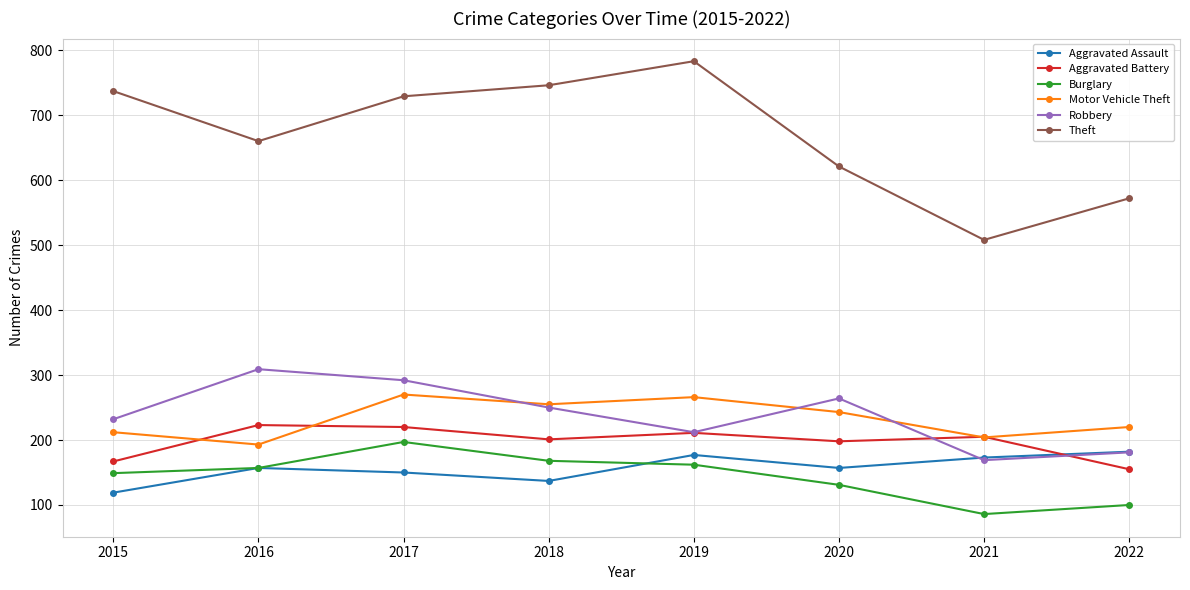

What are all the series names shown in the legend?

Aggravated Assault, Aggravated Battery, Burglary, Motor Vehicle Theft, Robbery, Theft